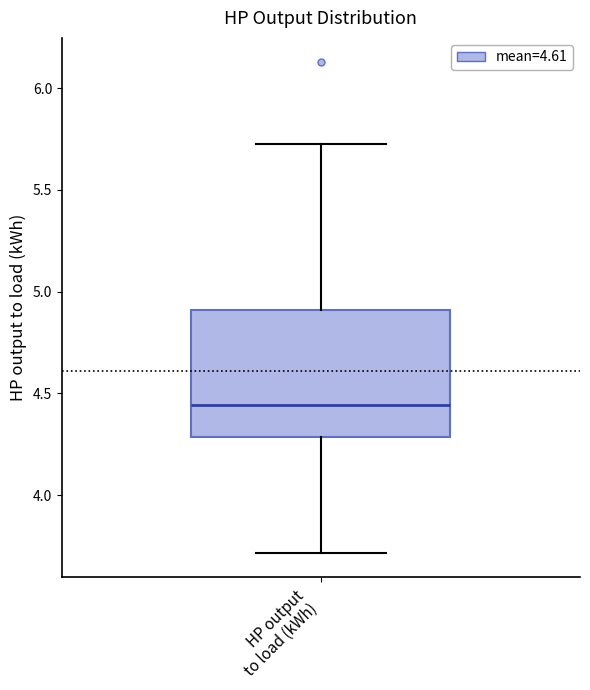

Where does the median line of the box for HP output to load (kWh) sit on the y-axis? The values are not printed on the chart, so give them approximately, as read against the axis.

4.45